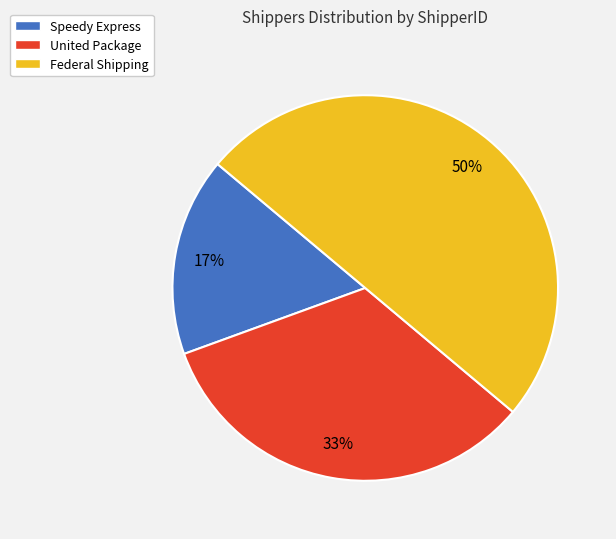

To the nearest percent, what is the combined percentage of United Package and Speedy Express?

50%